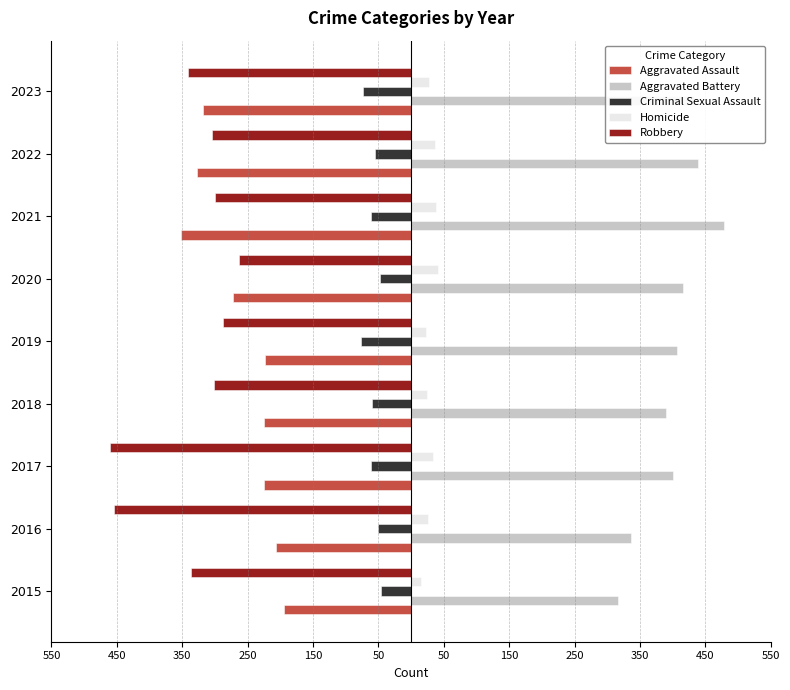

What is the average value of the Aggravated Assault series?

-260